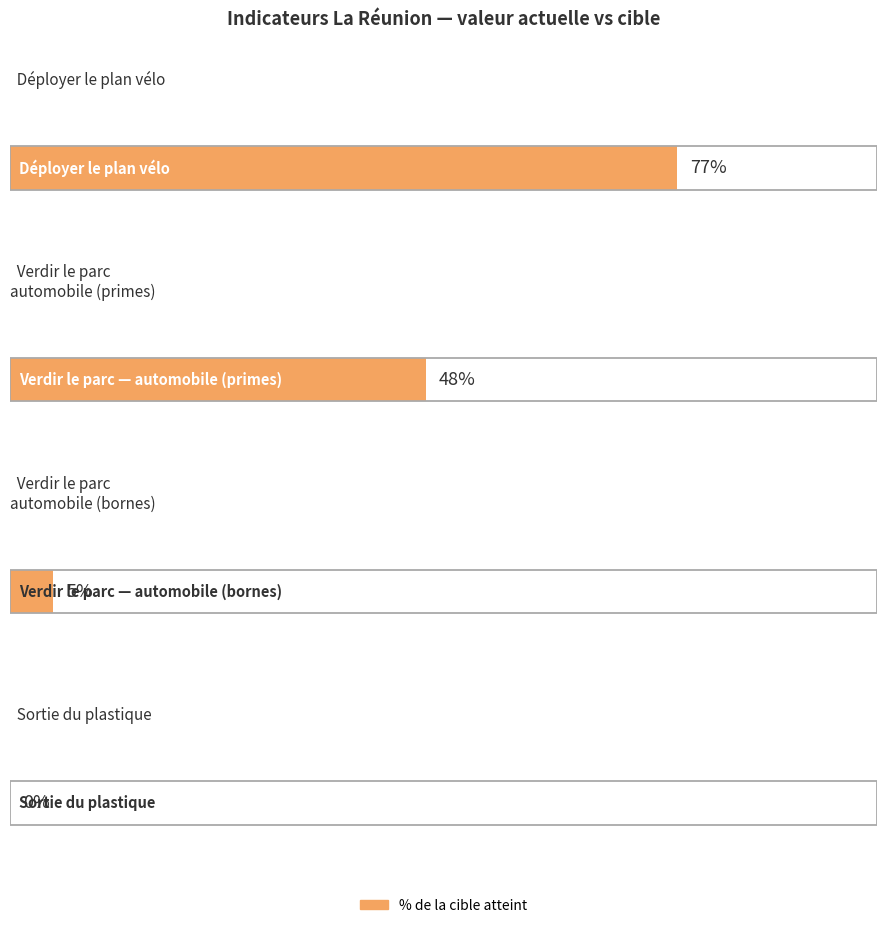

At how many categories does at least one series exceed 311428?

1